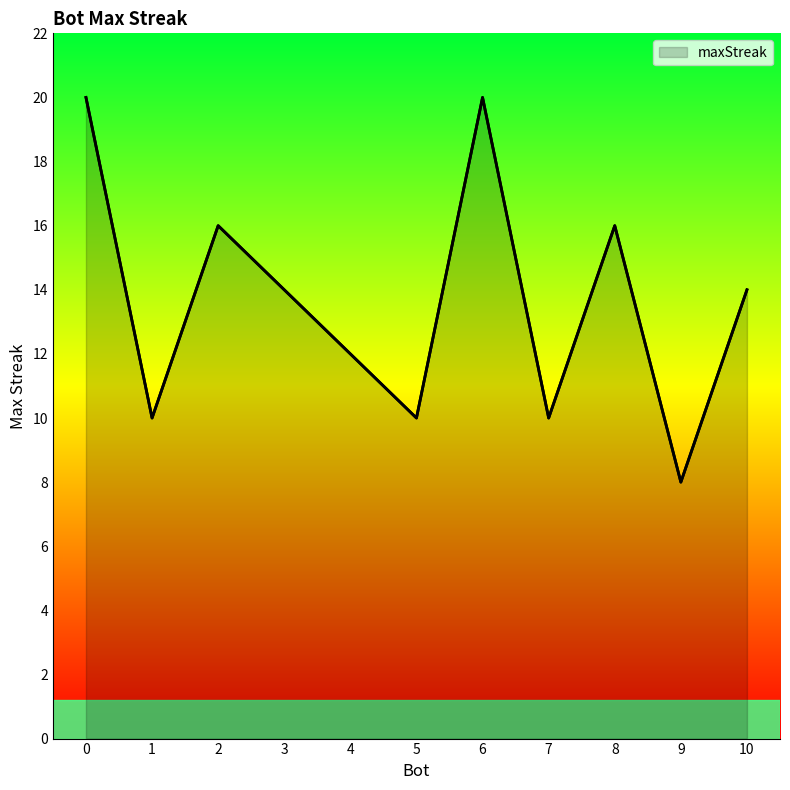

What is the smallest value displayed?

8